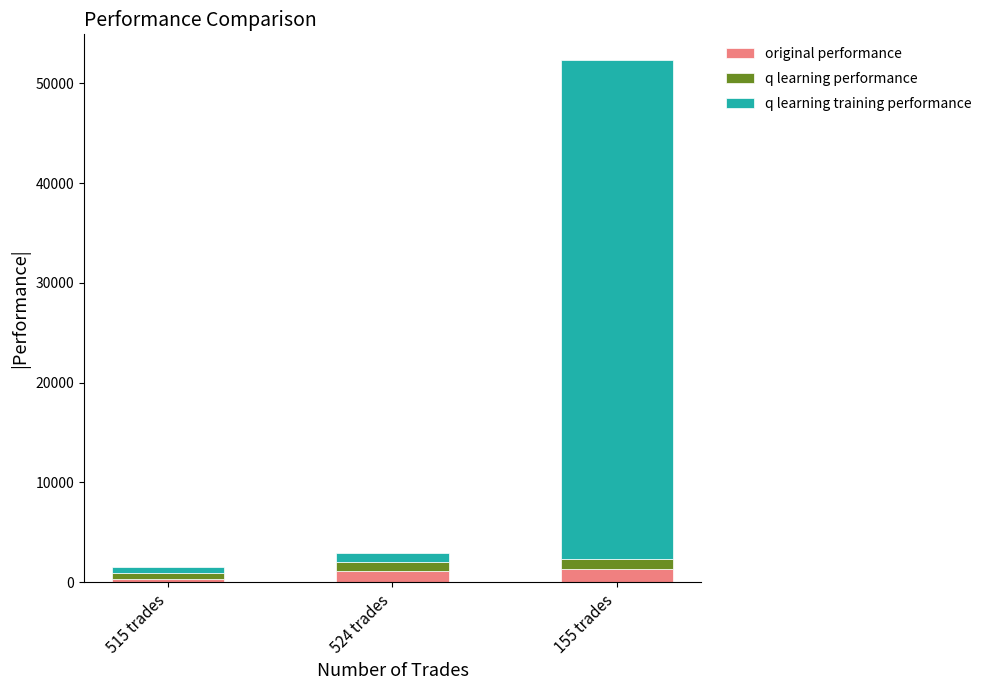

Where is original performance nearest to the value 831?

524 trades